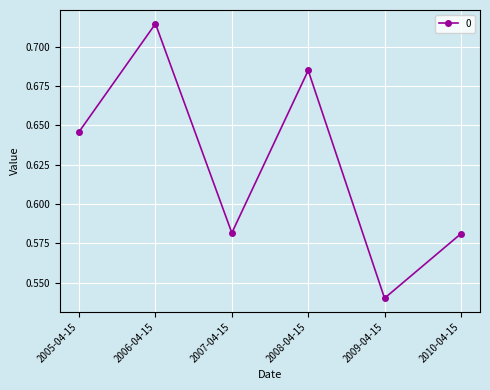

How many lines are shown in the chart?

1